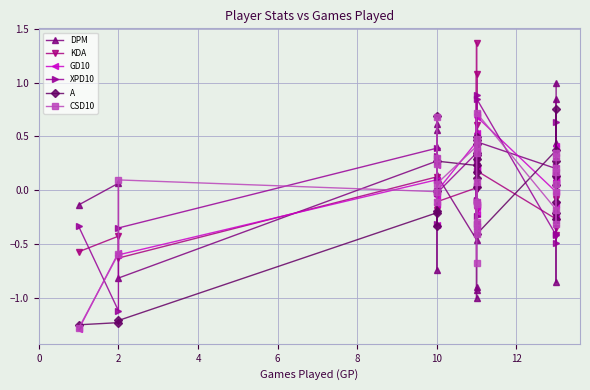

How many values in GD10 are below zero?

14